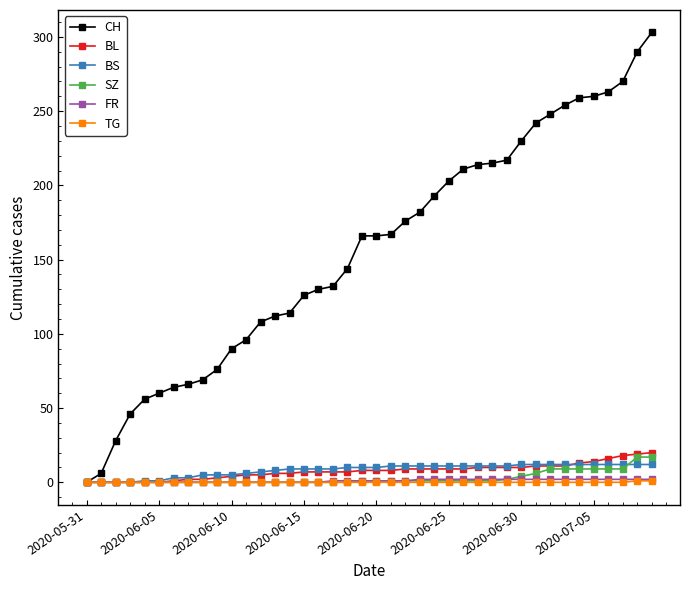

Count the number of categories in the chart.

40